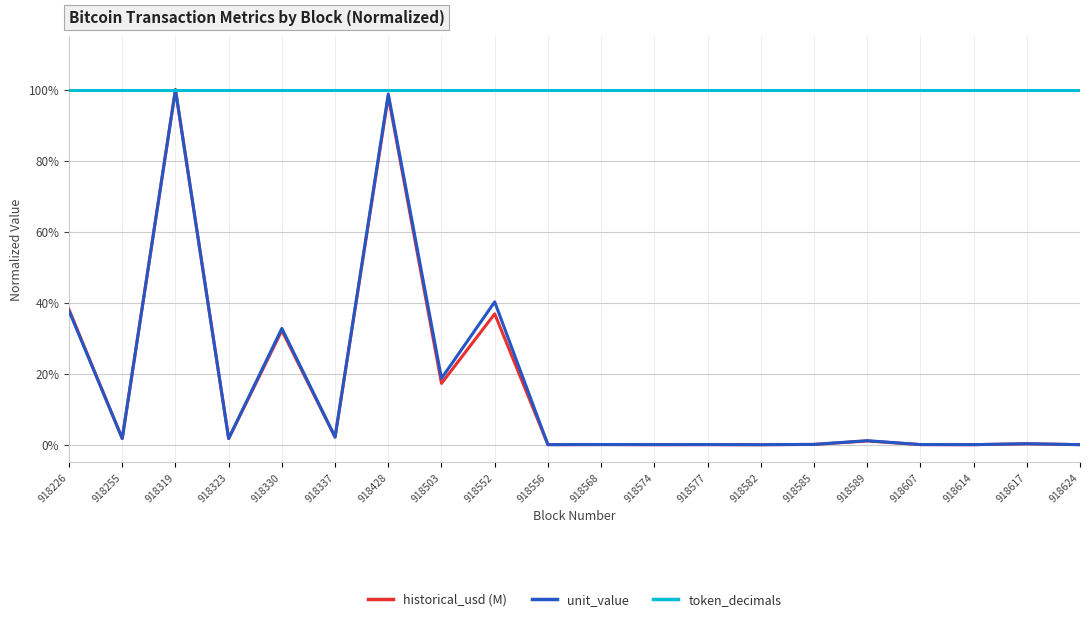

What is the total value across all series at 918556?

1.0